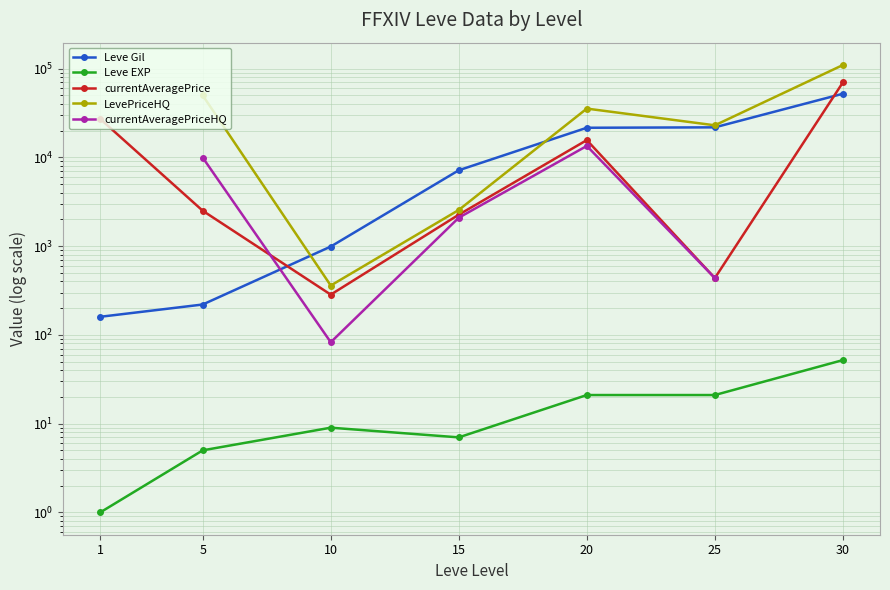

In currentAveragePrice, how many points are higher than both neighbors (excluding endpoints)?

1